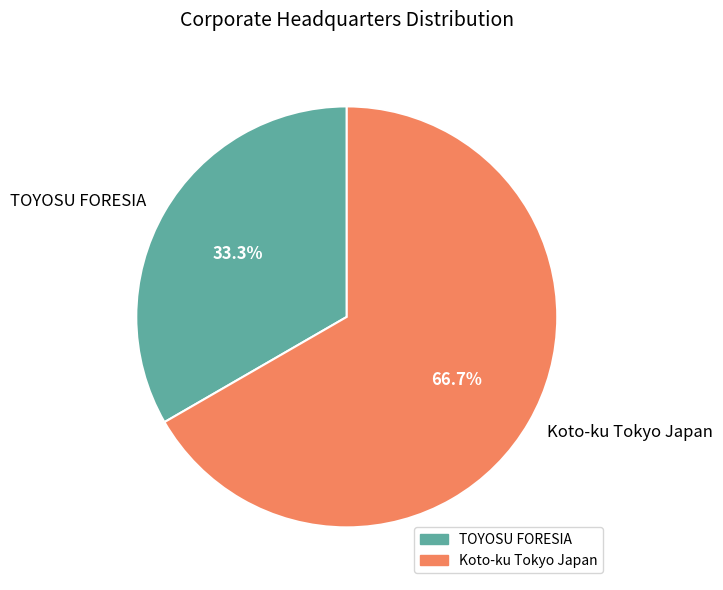

What percentage do Koto-ku Tokyo Japan and TOYOSU FORESIA together represent?

100.0%